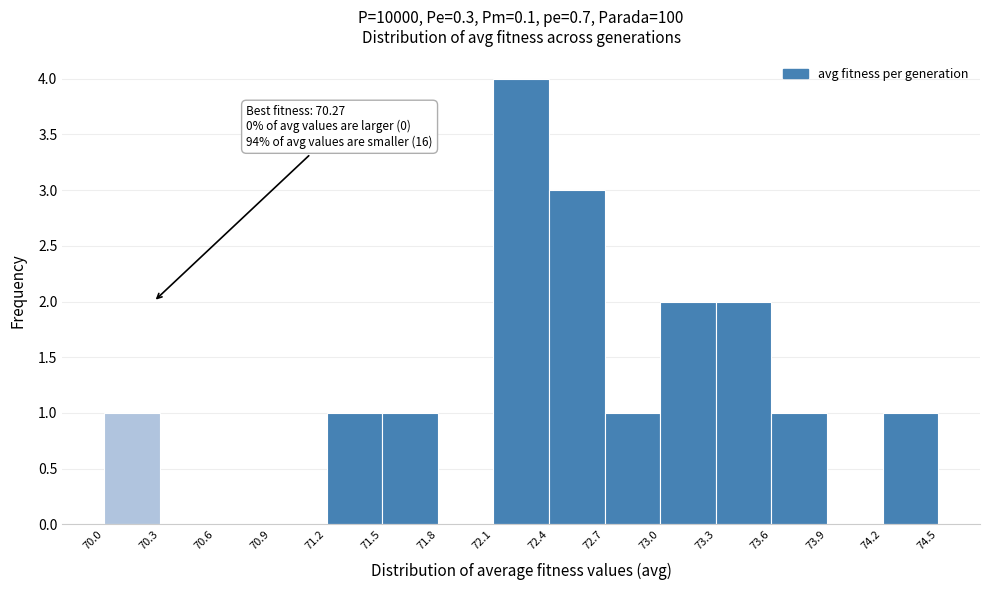

Which range on the x-axis has the tallest bar?

72.1 to 72.4